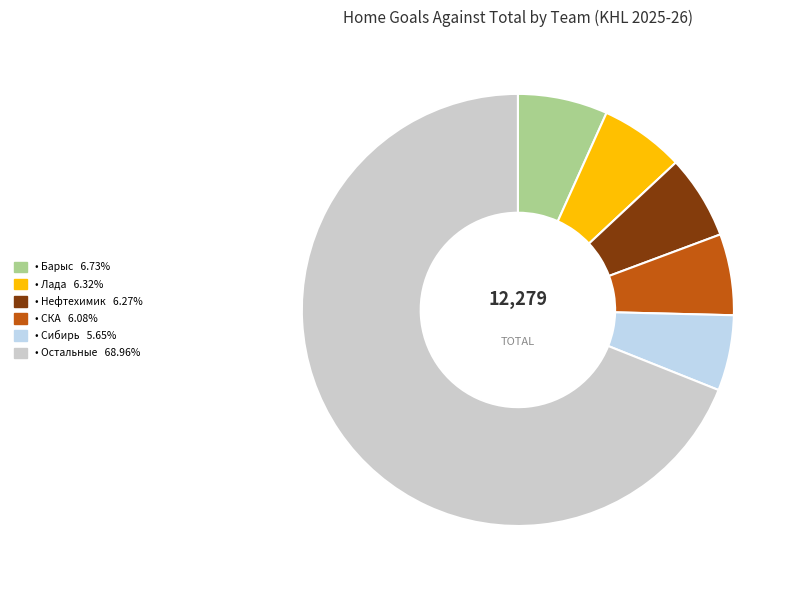

How many slices are in this pie chart?

6